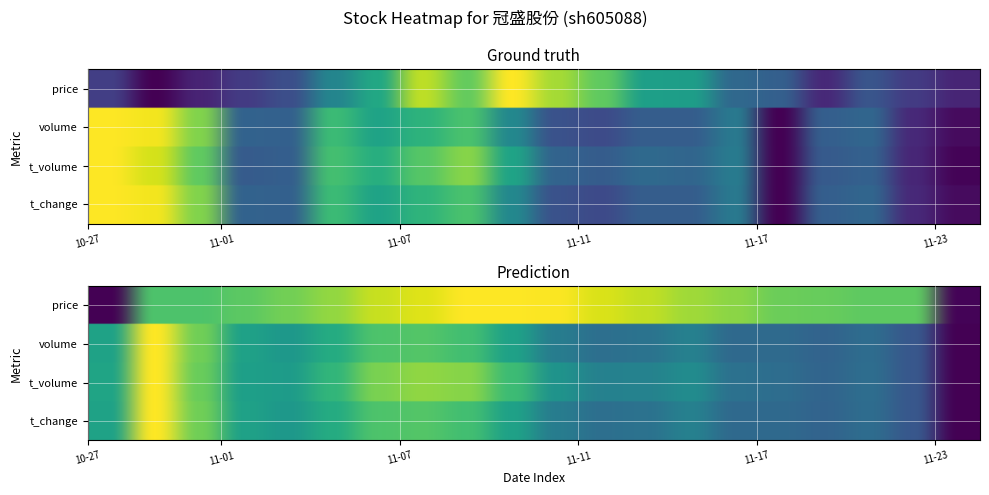

Which series has the largest total across all categories?

t_volume